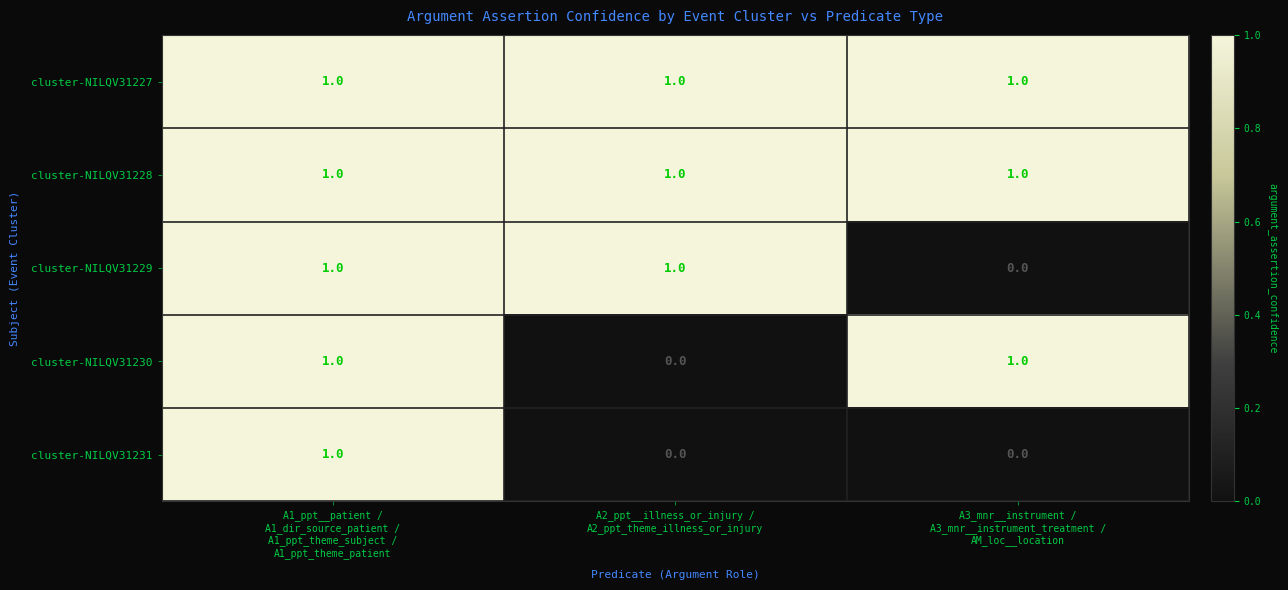

What is the maximum value shown in the chart?

1